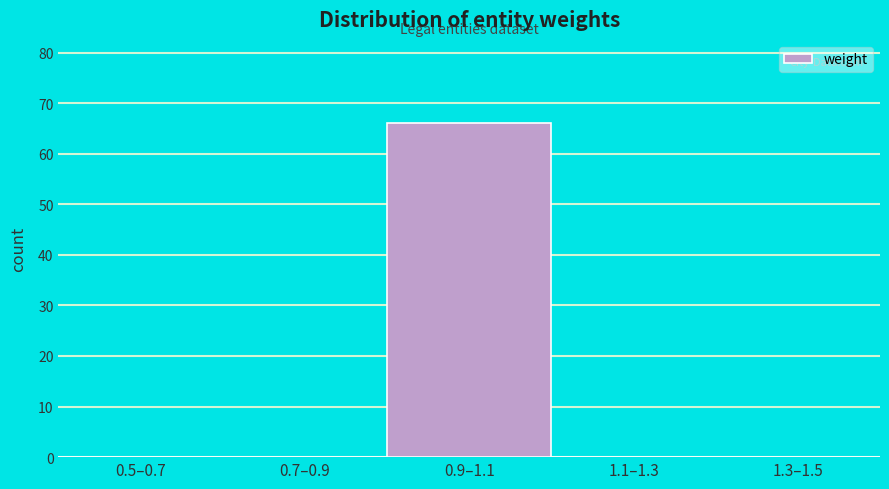

Reading left to right, transcribe all the data shown in this chart.

0.5–0.7=0	0.7–0.9=0	0.9–1.1=66	1.1–1.3=0	1.3–1.5=0